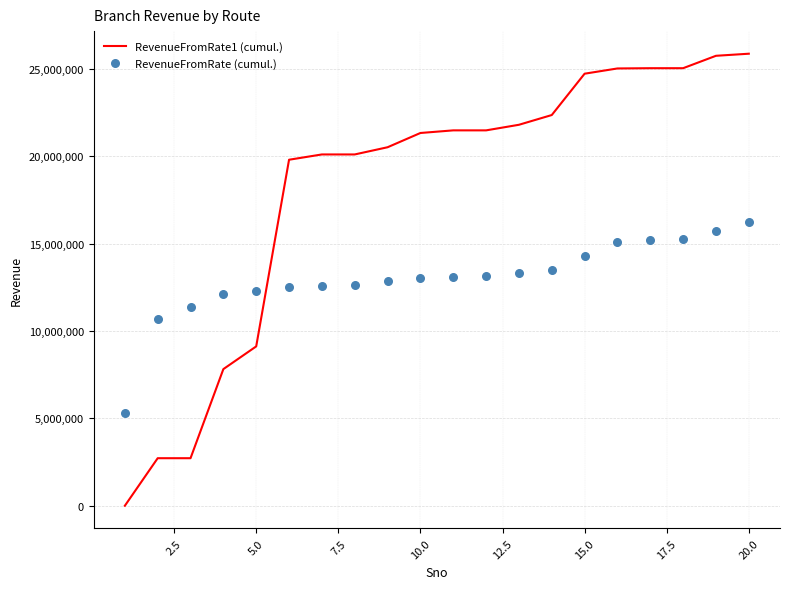

Which series has the widest spread of Y values?

RevenueFromRate1 (cumul.)